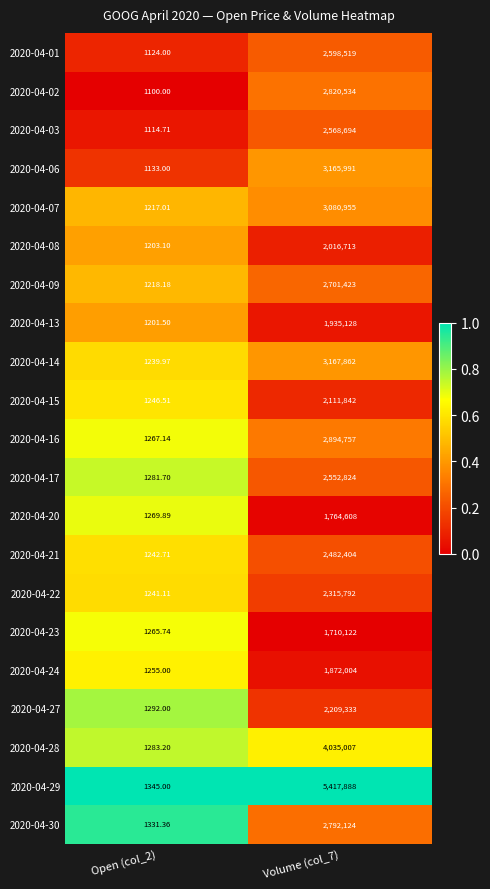

Which series has the largest range (max minus min)?

2020-04-29